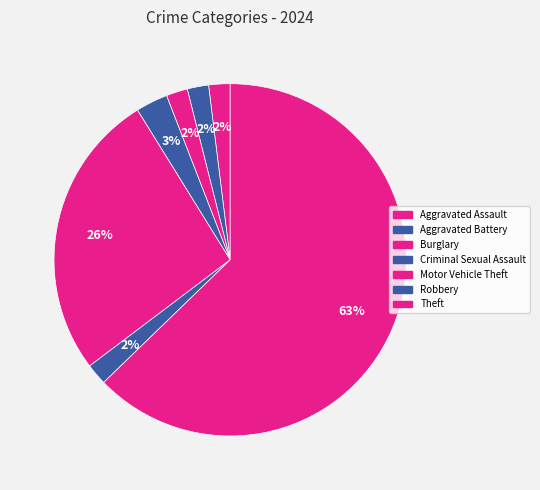

True or false: Robbery accounts for 2% of the total.

True